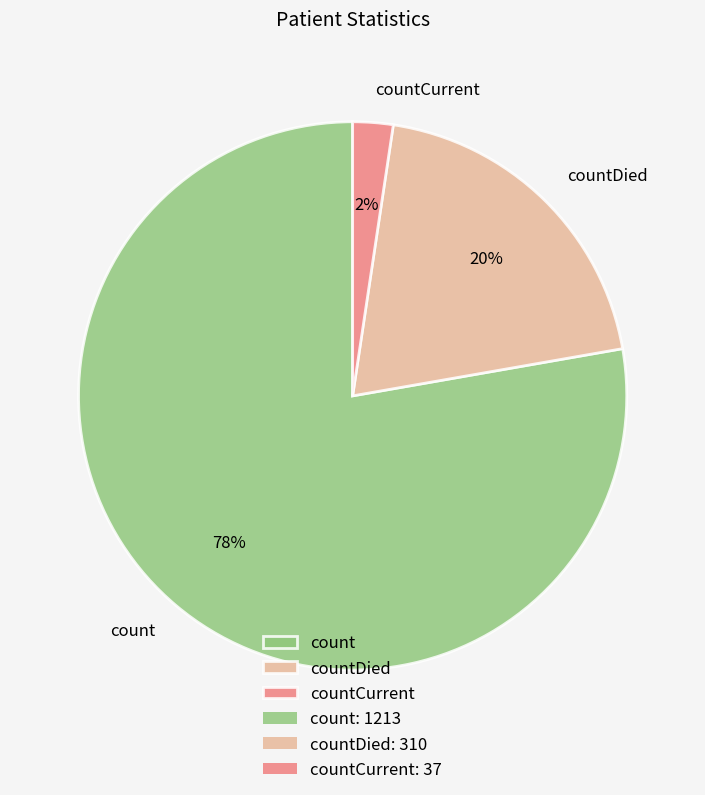

Rank the categories by value from lowest to highest.

countCurrent, countDied, count